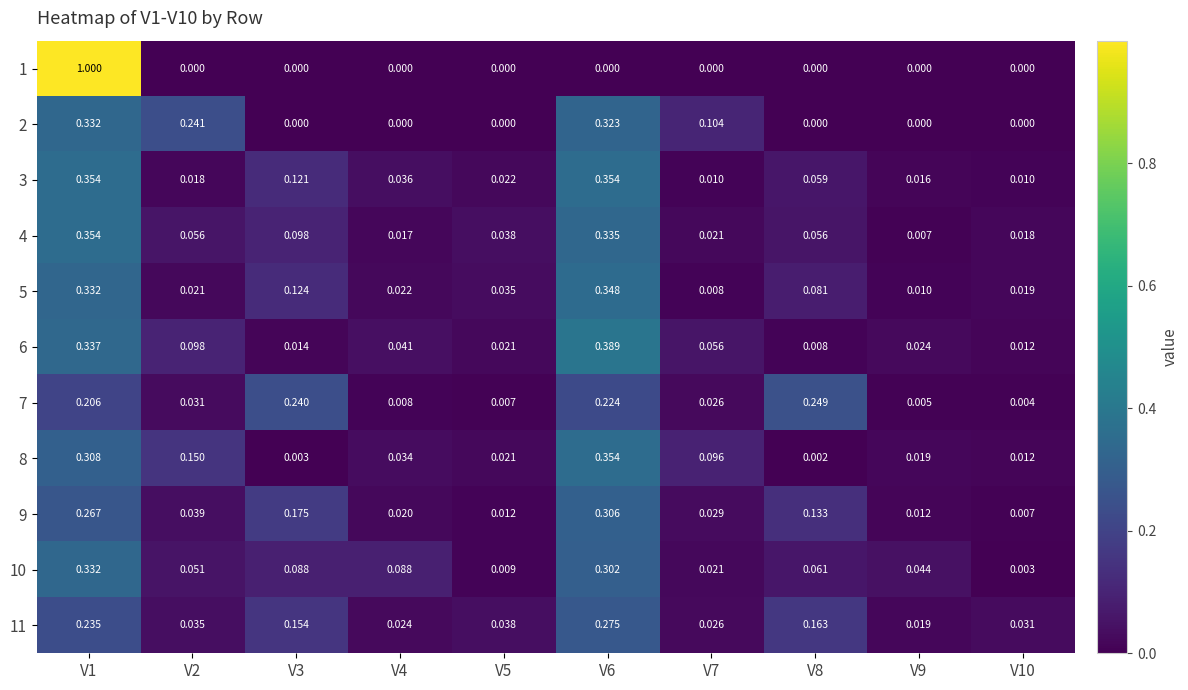

Is the value of 4 at V6 greater than the value of 11 at V9?

Yes